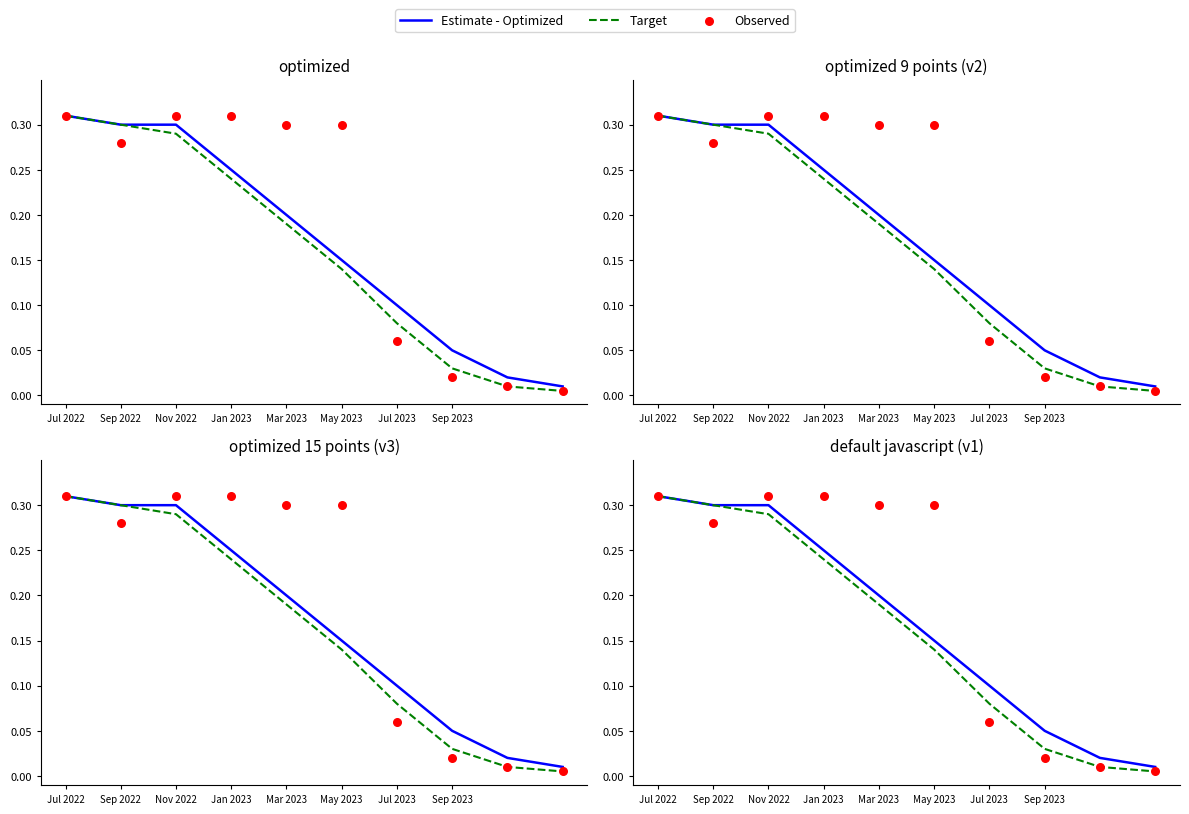

Is the value of Estimate - Optimized at Jul 2023 greater than the value of Observed at Mar 2023?

No